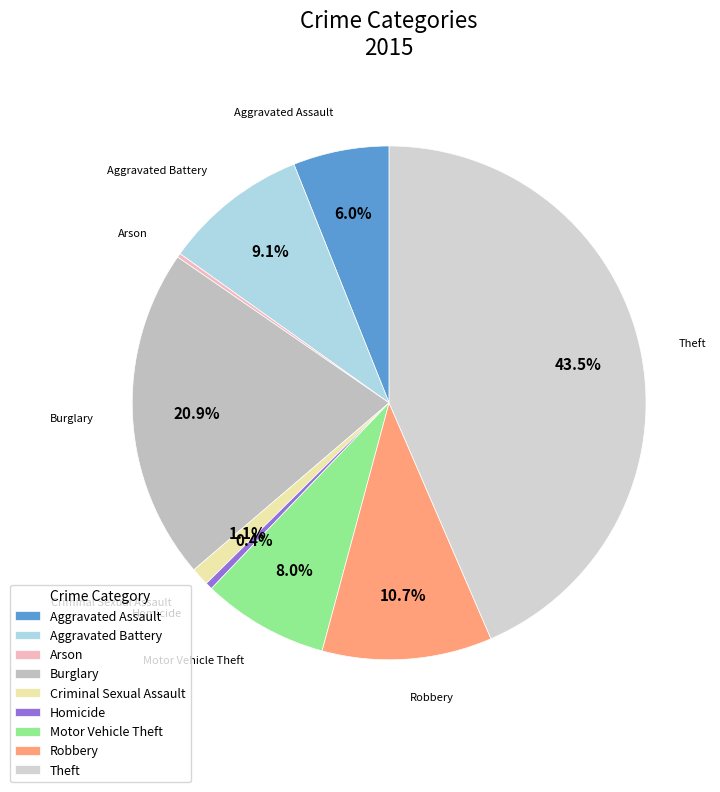

Which category has the biggest portion of the pie?

Theft